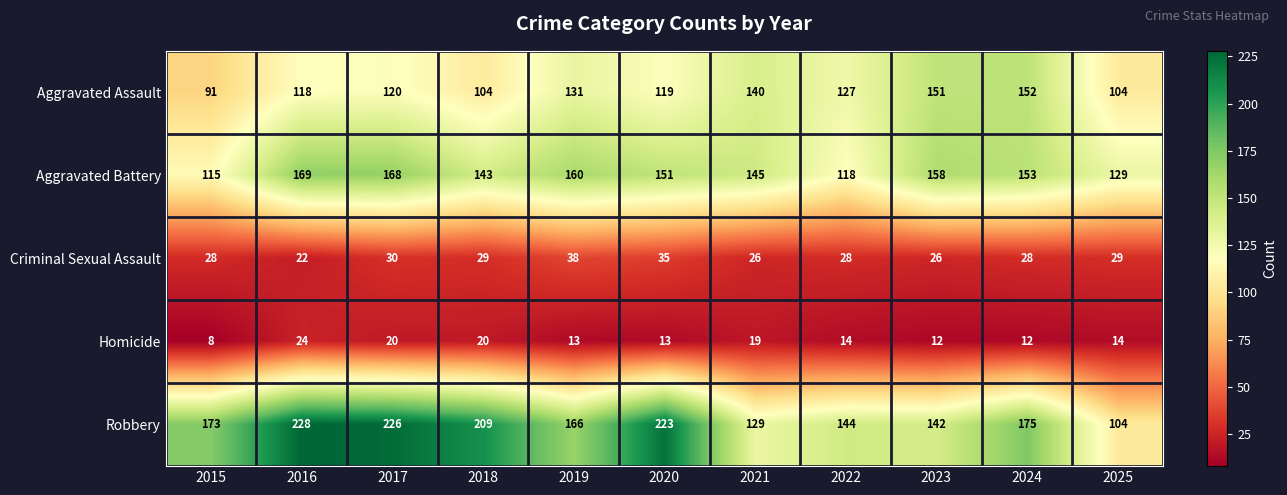

What is the difference between the maximum and second lowest values in the Aggravated Assault series?

48